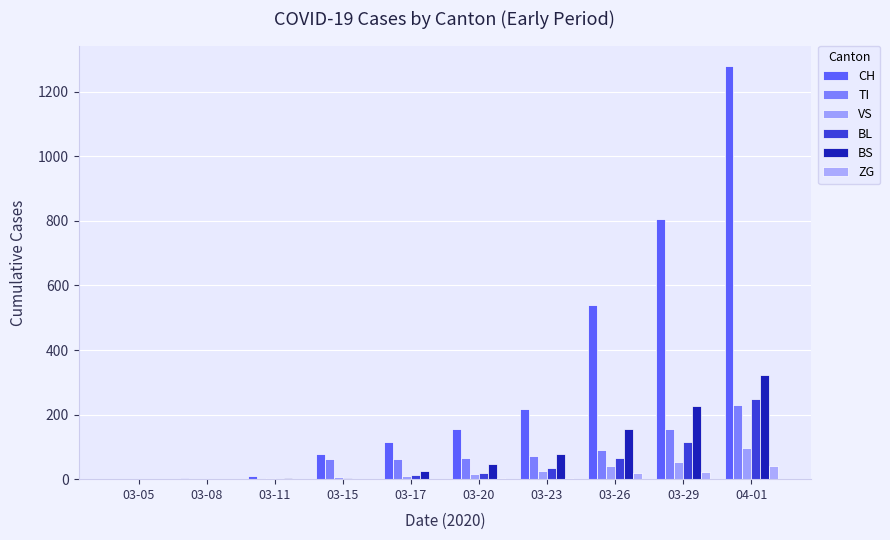

Read the ZG value at 03-23.

5